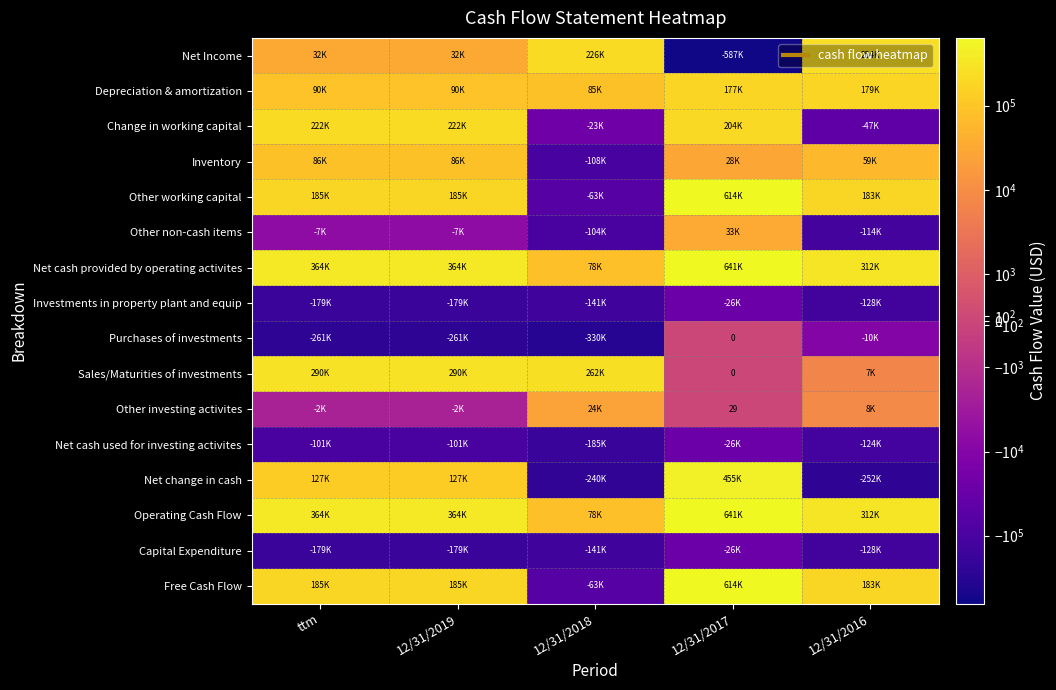

Which has a higher value, ttm or 12/31/2018?

12/31/2018